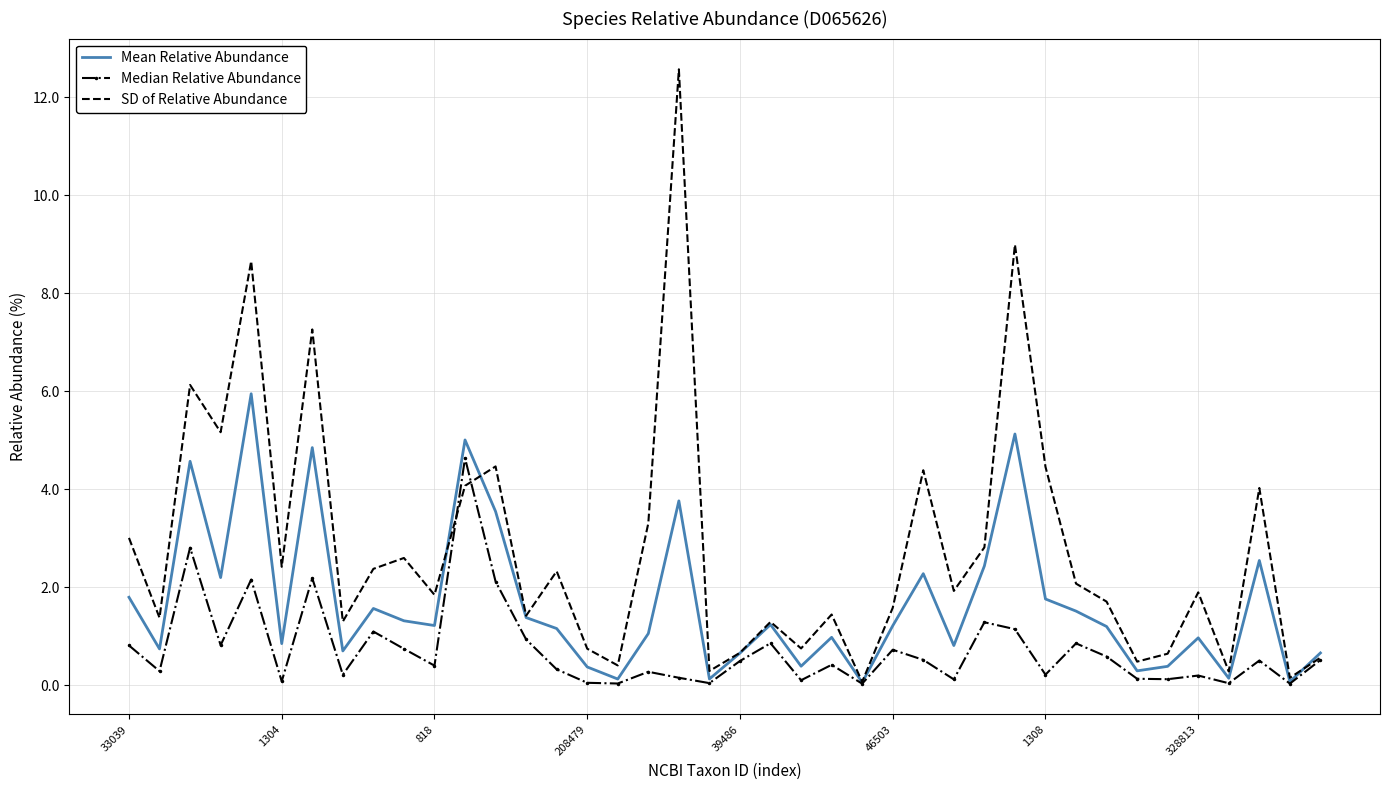

What are all the series names shown in the legend?

Mean Relative Abundance, Median Relative Abundance, SD of Relative Abundance